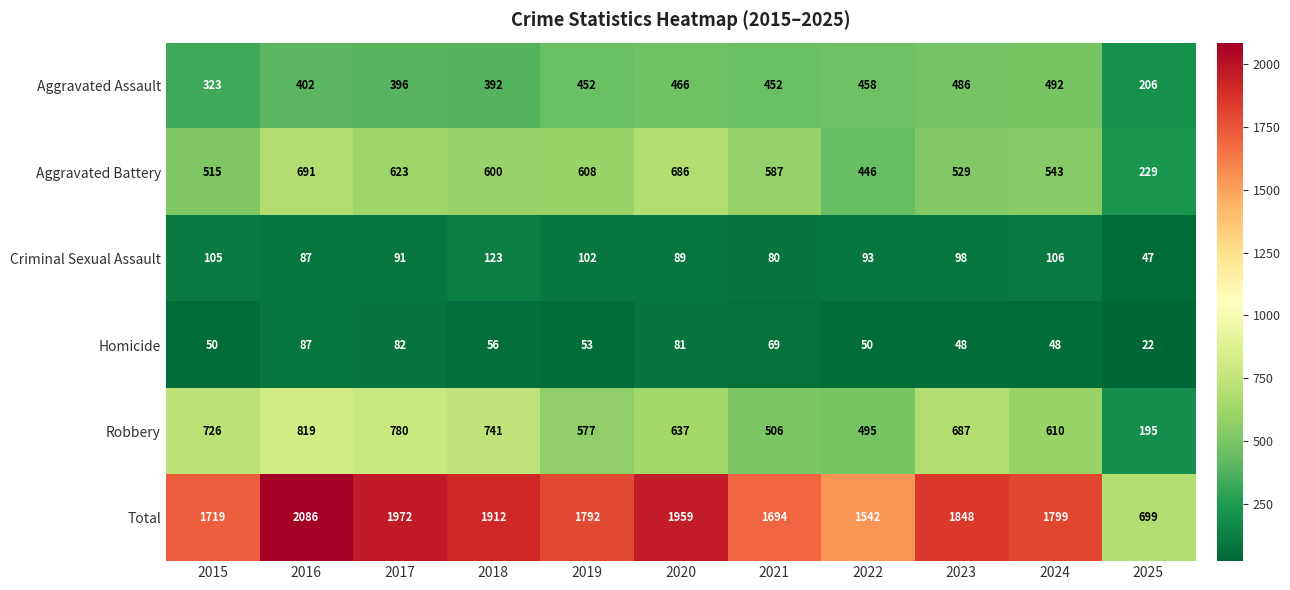

Which series has the largest total across all categories?

Total